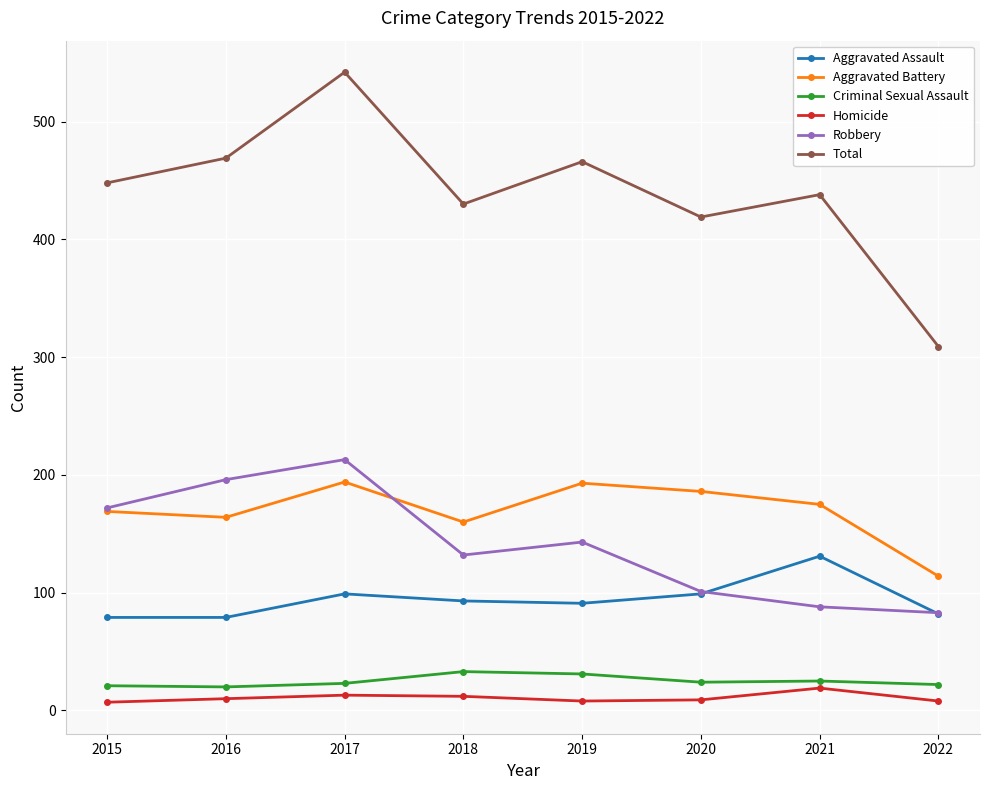

What is the value of the Criminal Sexual Assault point at the 1st from the left?

21